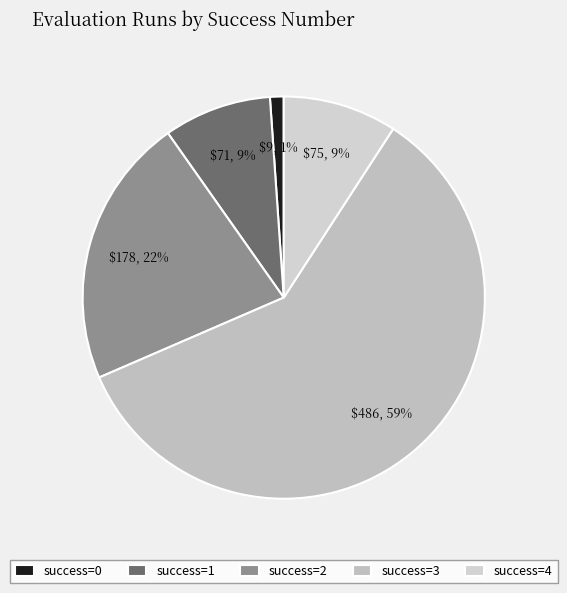

How many slices are in this pie chart?

5